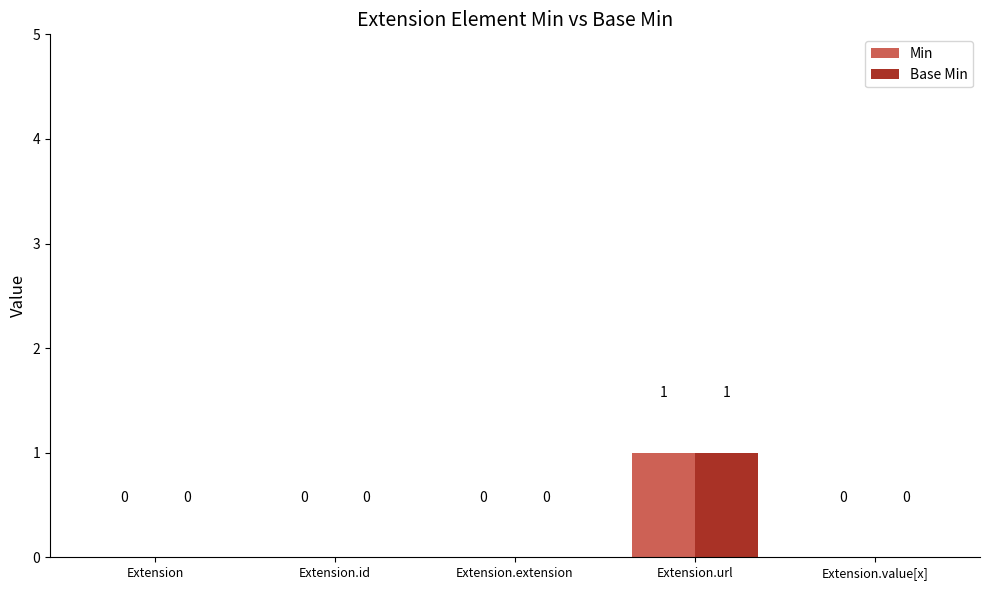

What are all the series names shown in the legend?

Min, Base Min